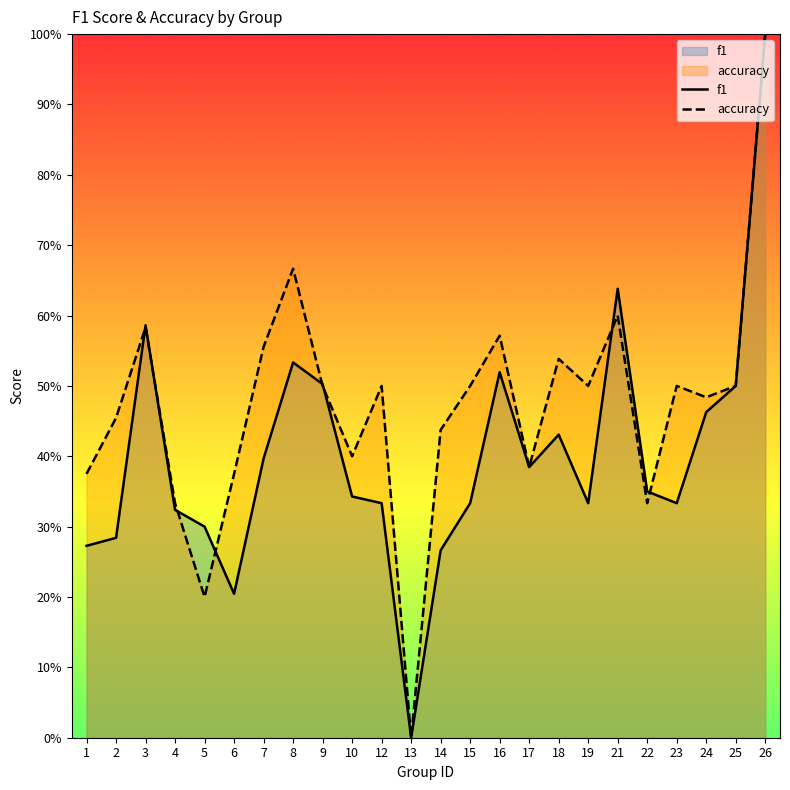

What is the total value across all series at 14?

0.7